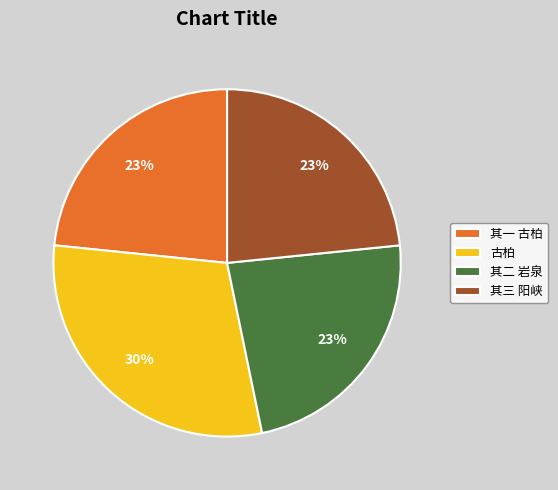

To the nearest percent, what is the average slice percentage?

25%